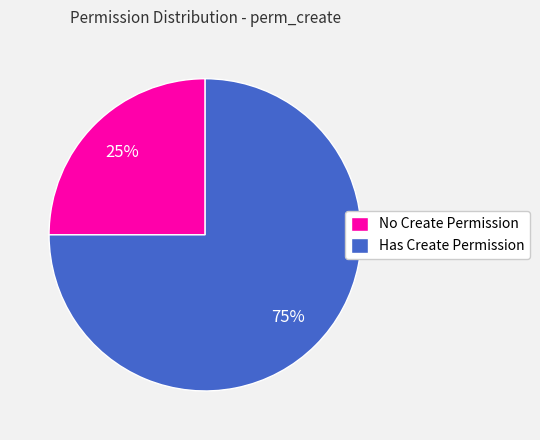

Which category has the smallest portion of the pie?

No Create Permission